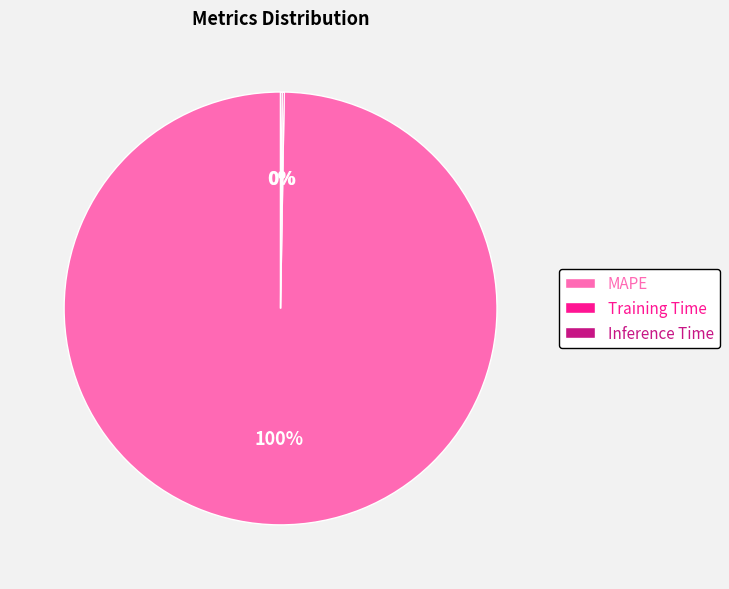

To the nearest percent, what portion does MAPE represent?

100%